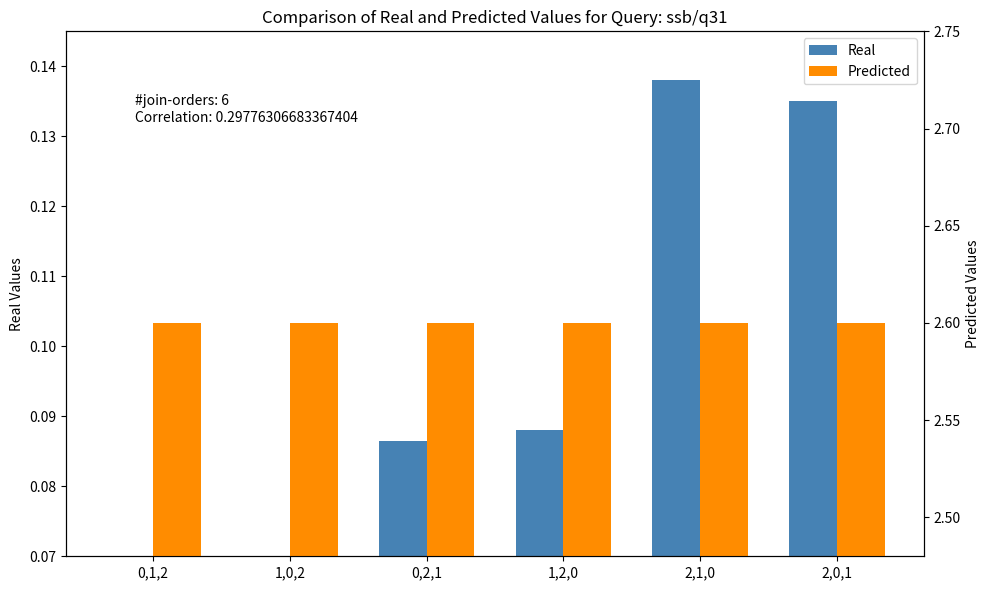

Which category has the lowest value in the Real series?

0,1,2